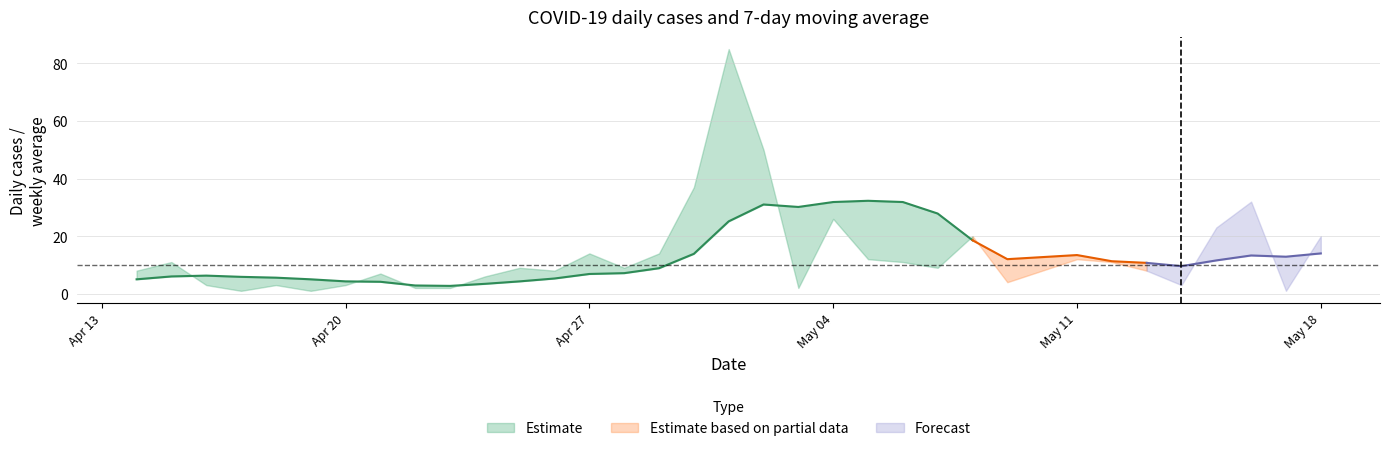

At how many categories does at least one series exceed 48?

2